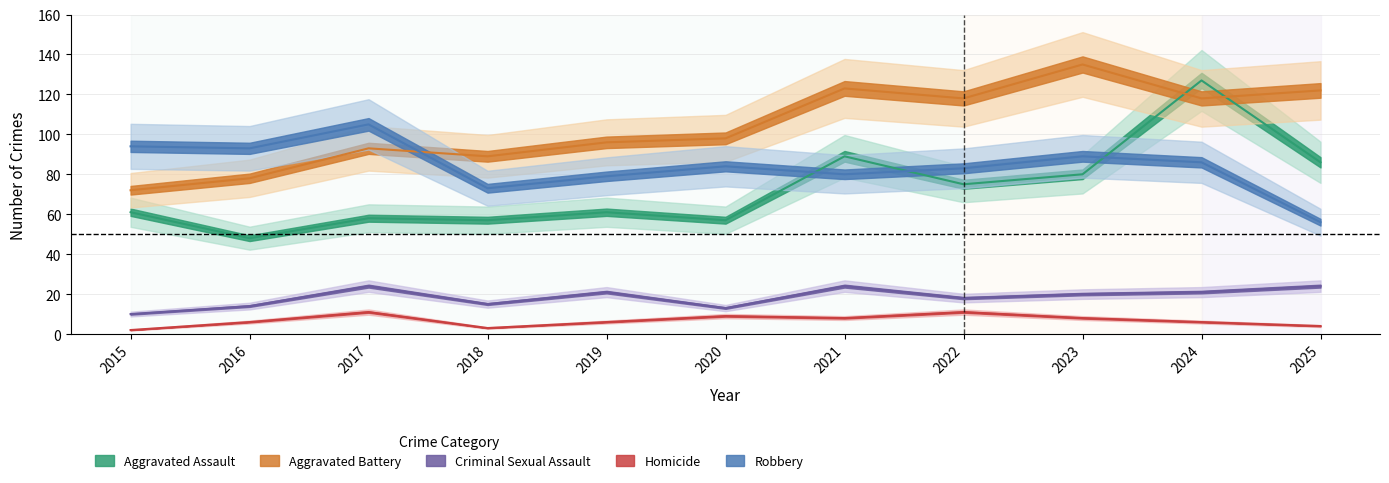

What value does the Aggravated Assault series have at 2018, to the nearest 5?

55